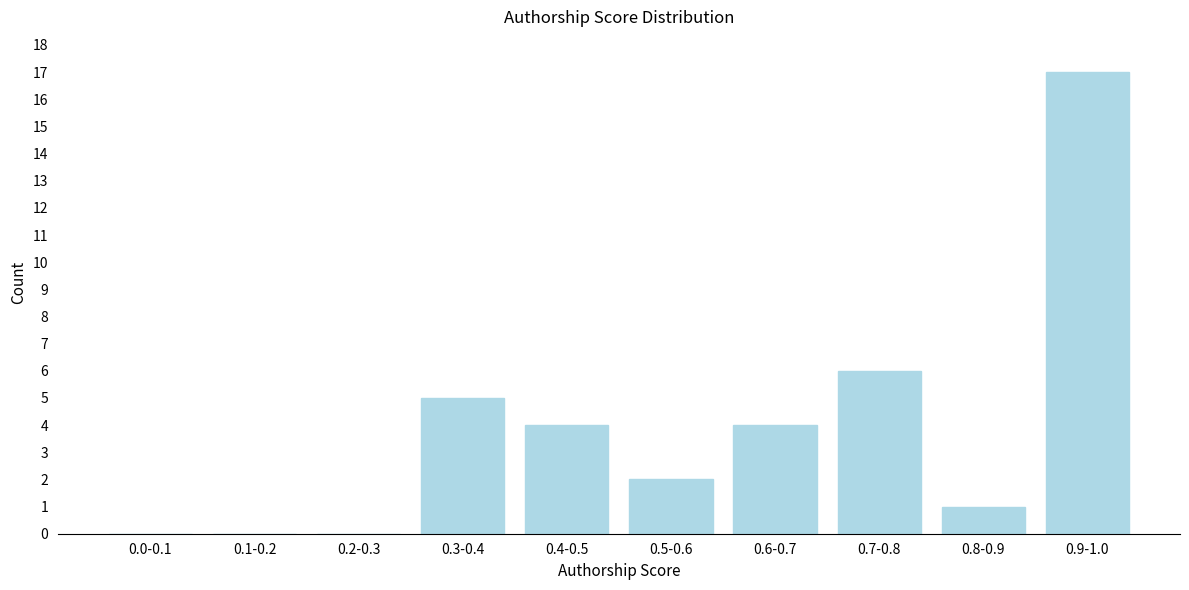

Reading left to right, transcribe all the data shown in this chart.

0.0-0.1=0	0.1-0.2=0	0.2-0.3=0	0.3-0.4=5	0.4-0.5=4	0.5-0.6=2	0.6-0.7=4	0.7-0.8=6	0.8-0.9=1	0.9-1.0=17